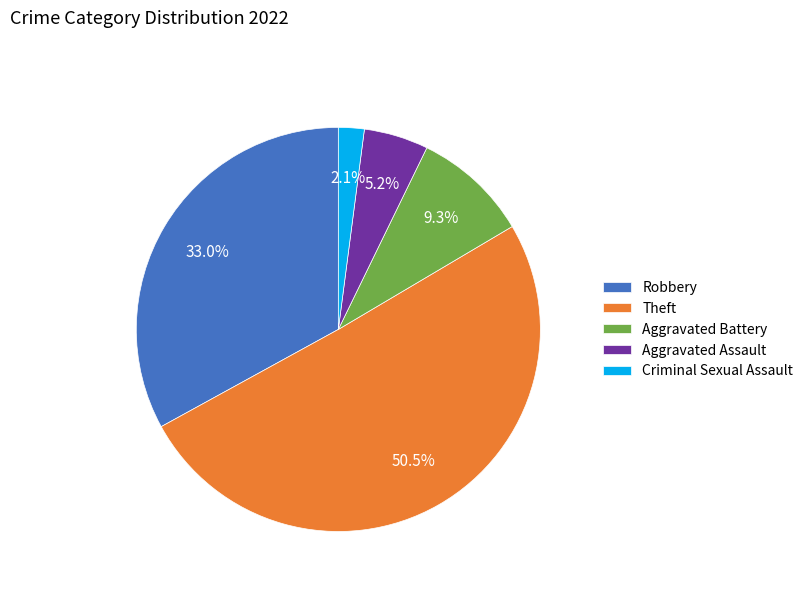

How many segments does this pie chart have?

5